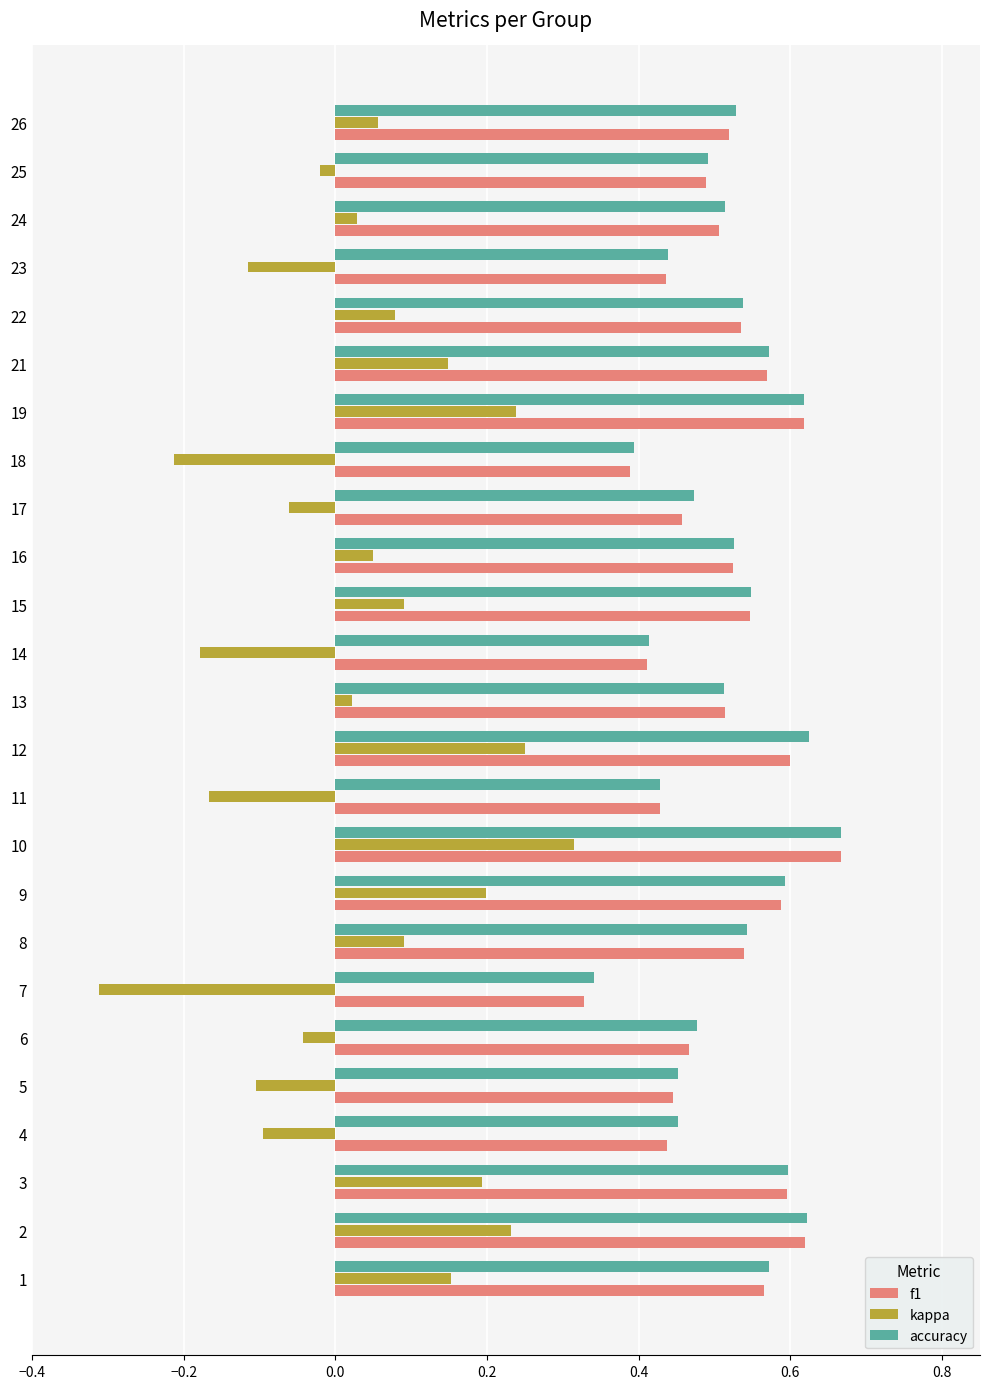

How many accuracy values are between 0 and 1?

25